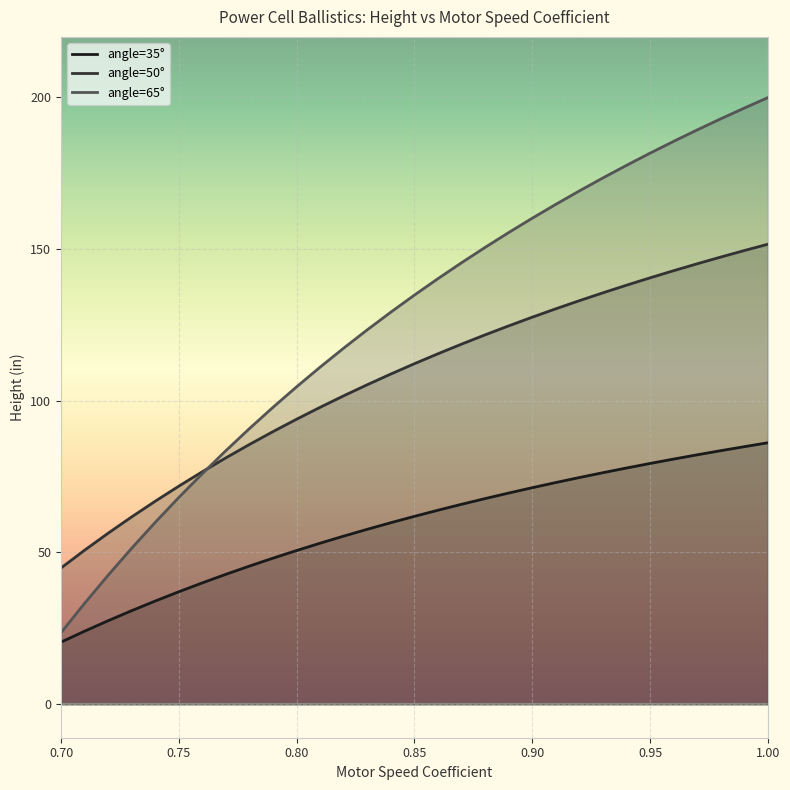

How many data points in angle=35° are less than 61?

15